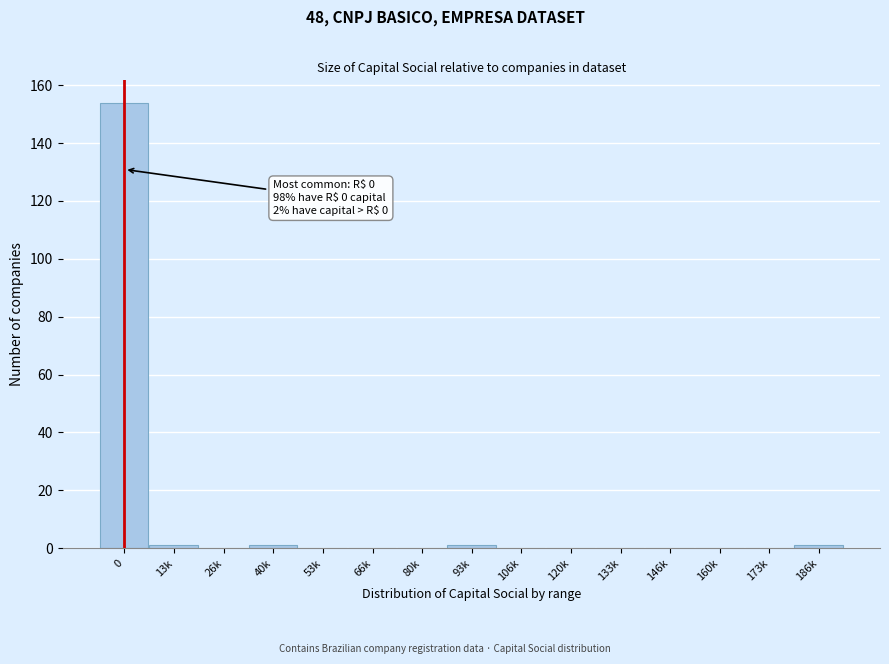

Reading left to right, list all the values displayed in this chart.

0=154	13k=1	26k=0	40k=1	53k=0	66k=0	80k=0	93k=1	106k=0	120k=0	133k=0	146k=0	160k=0	173k=0	186k=1